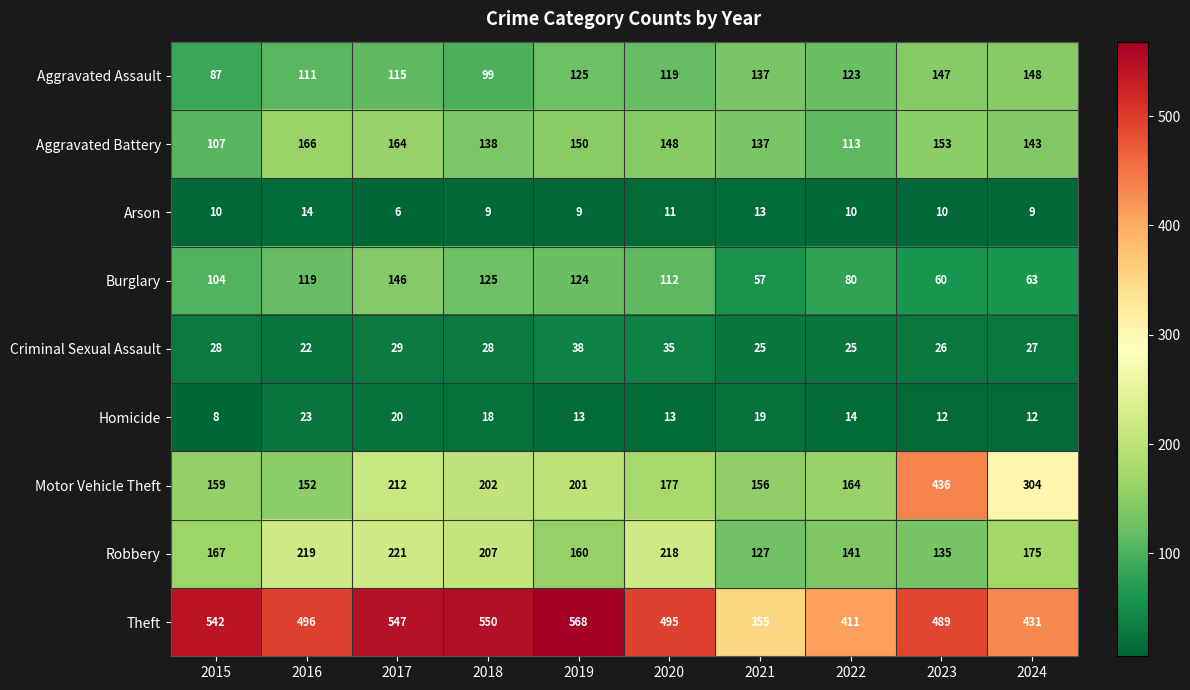

Where is Motor Vehicle Theft nearest to the value 294?

2024